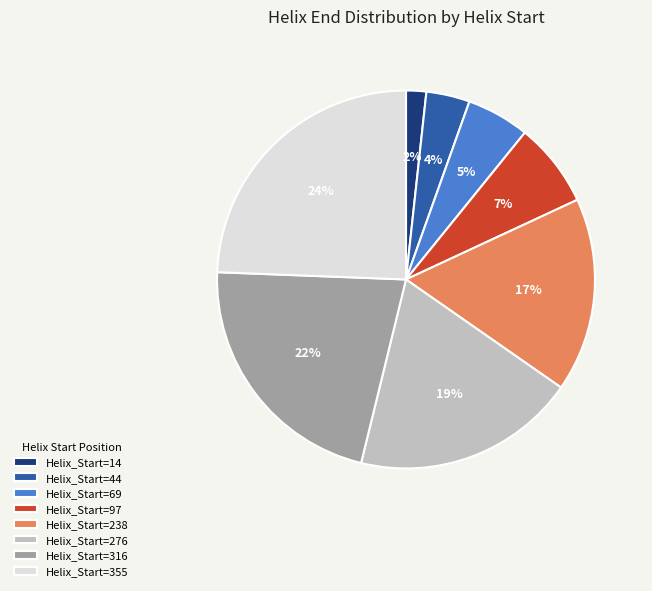

Rank the categories by value from highest to lowest.

Helix_Start=355, Helix_Start=316, Helix_Start=276, Helix_Start=238, Helix_Start=97, Helix_Start=69, Helix_Start=44, Helix_Start=14